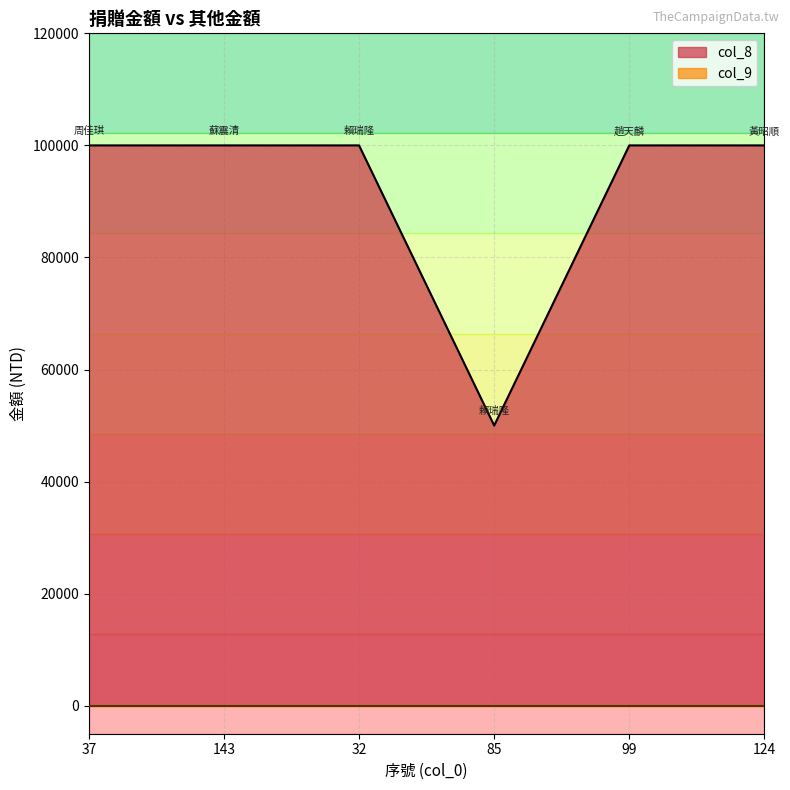

True or false: the data shows 31850 at 99.

False